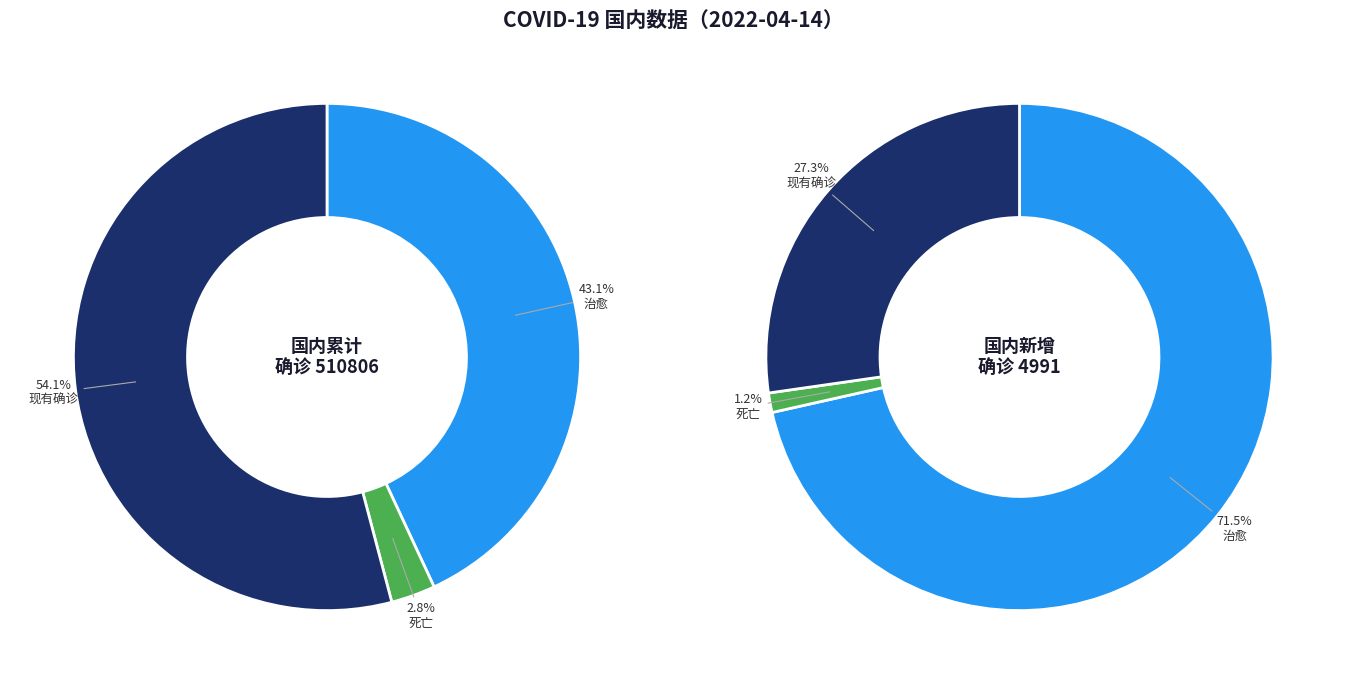

Rank the categories by value from highest to lowest.

国内累计, 国内新增